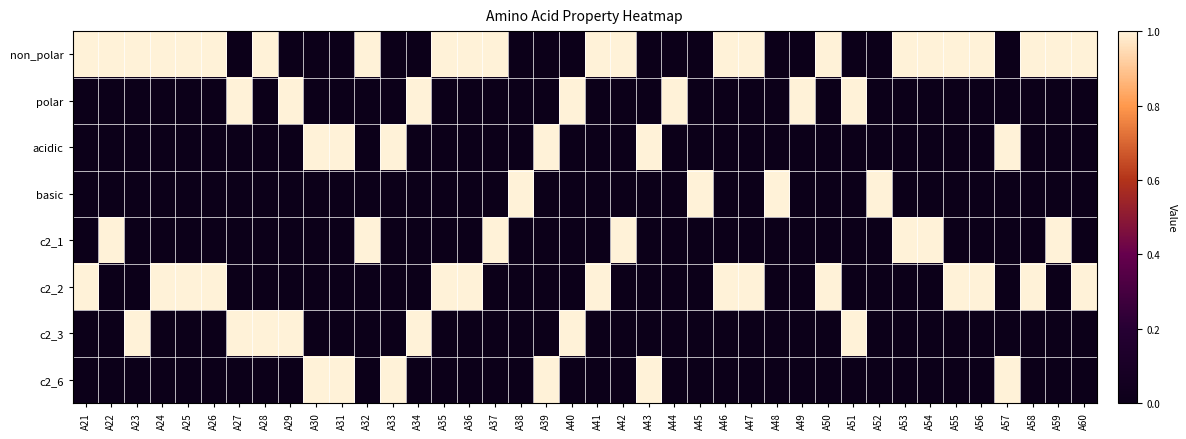

Which has a higher value, A27 or A49?

A27